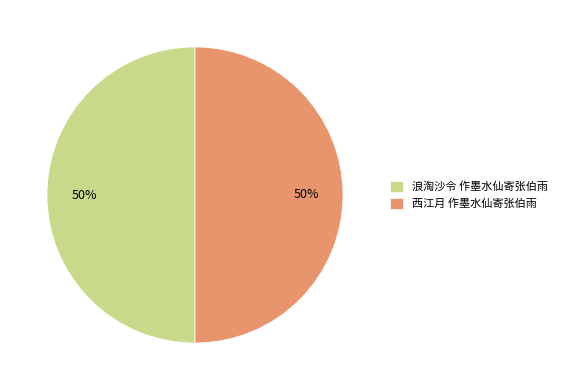

True or false: 西江月 作墨水仙寄张伯雨 accounts for 50% of the total.

True